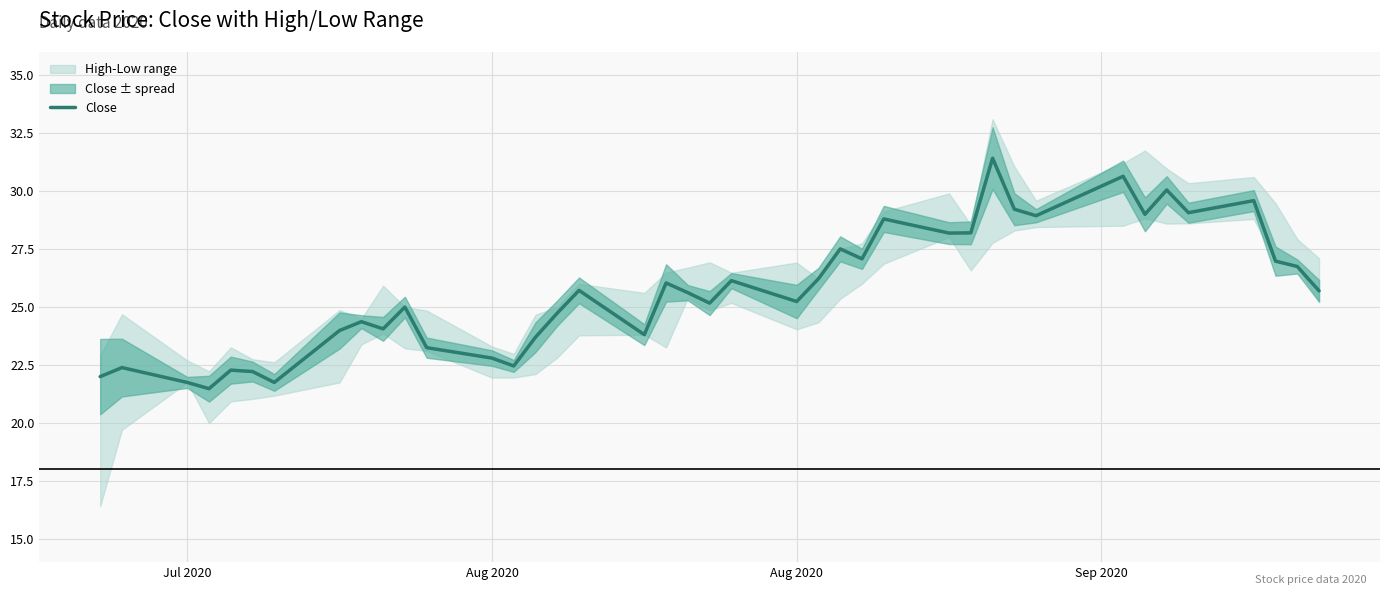

What is the value of the 4th point from the left?

21.5